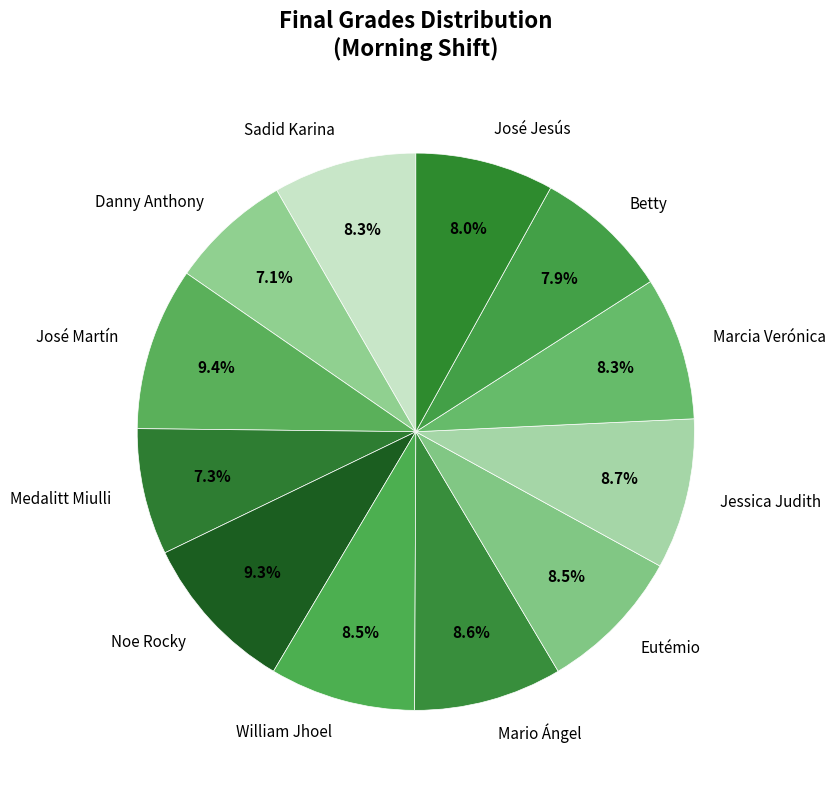

Count the number of slices in the pie.

12